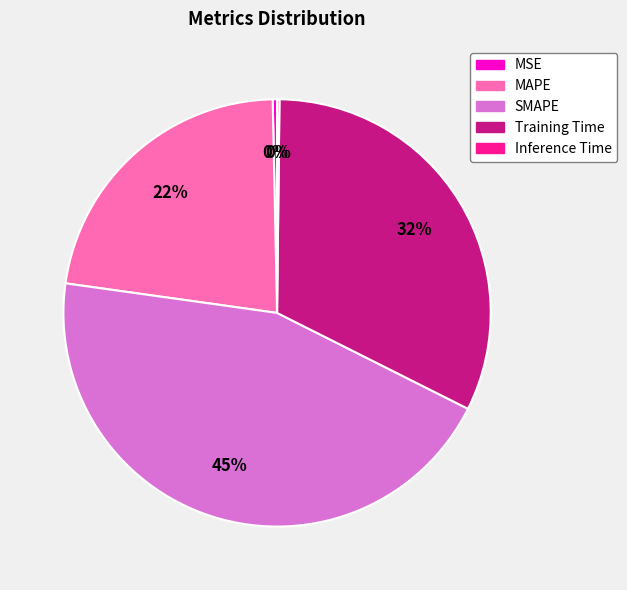

Approximately how many times larger is the value at MAPE compared to Training Time?

0.7